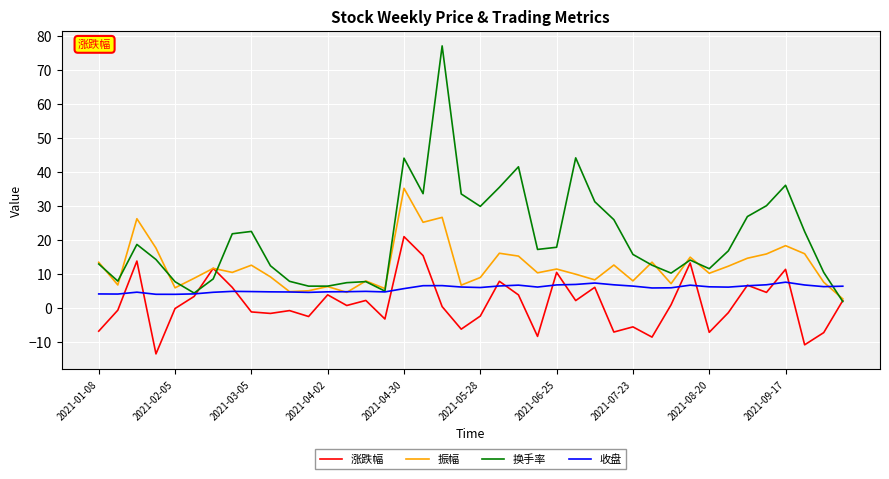

Which series has the largest total across all categories?

换手率